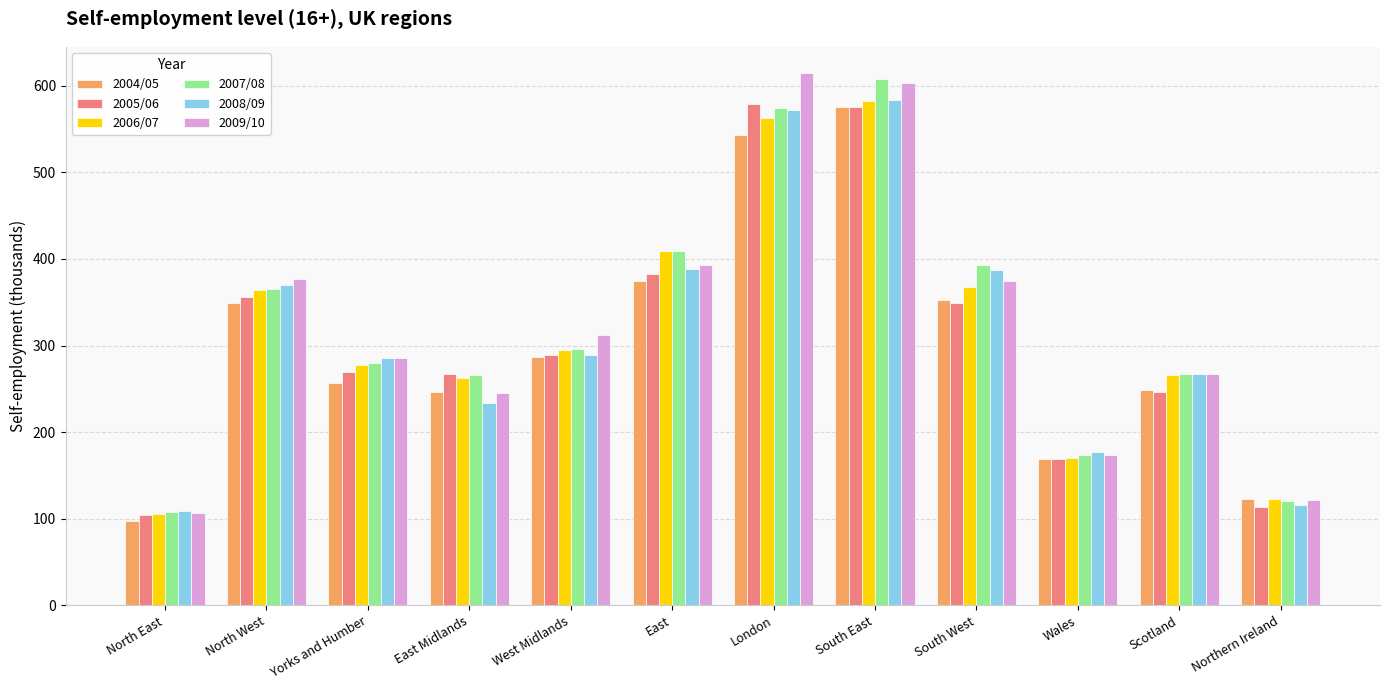

What is the spread (max minus min) of values at Yorks and Humber?

29.8